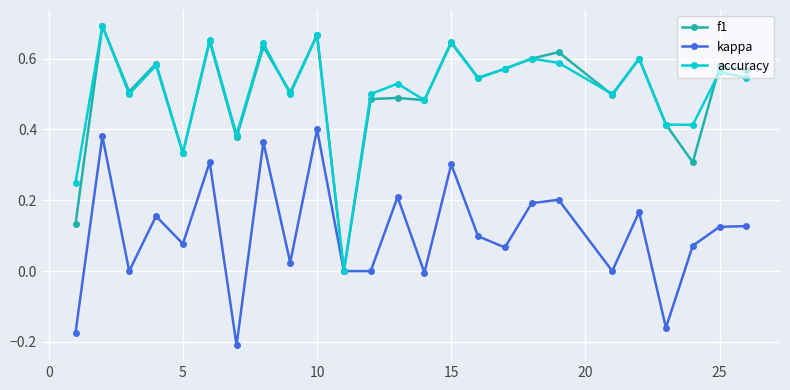

True or false: accuracy has more than 0 interior local peaks.

True